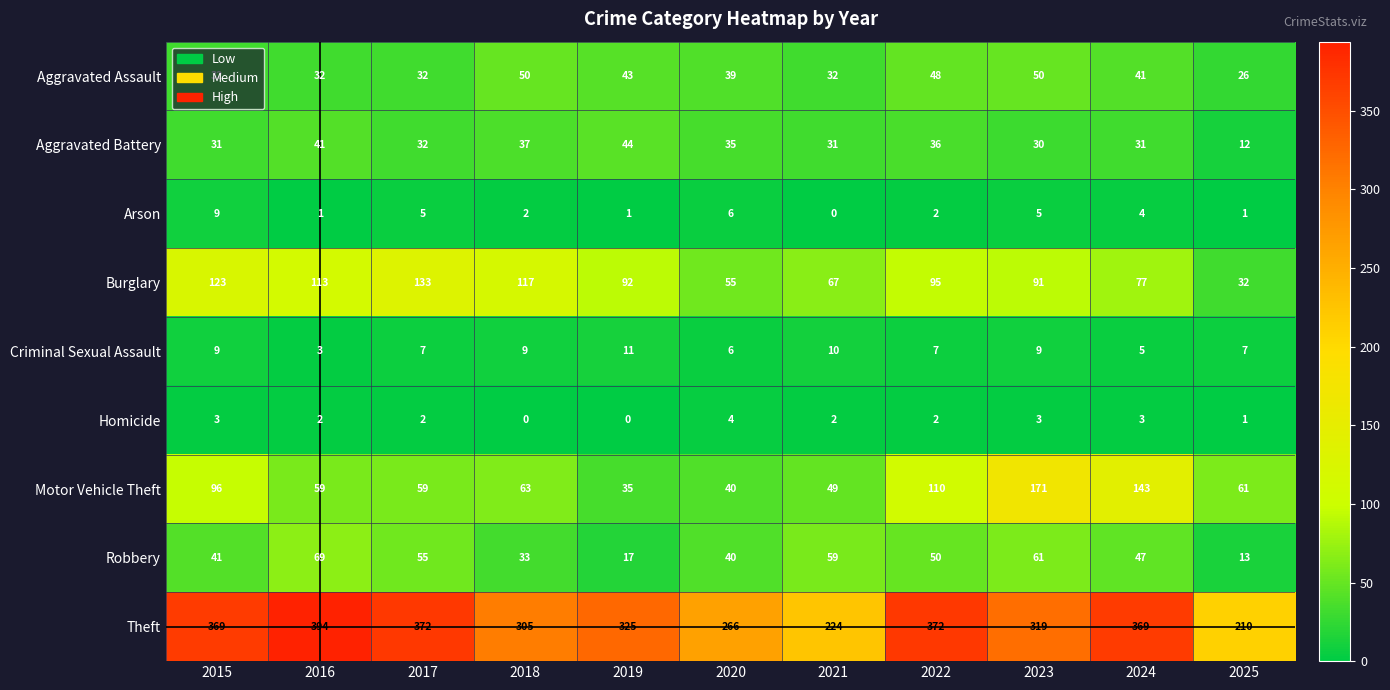

Is it true that Robbery equals 90 at 2017?

False